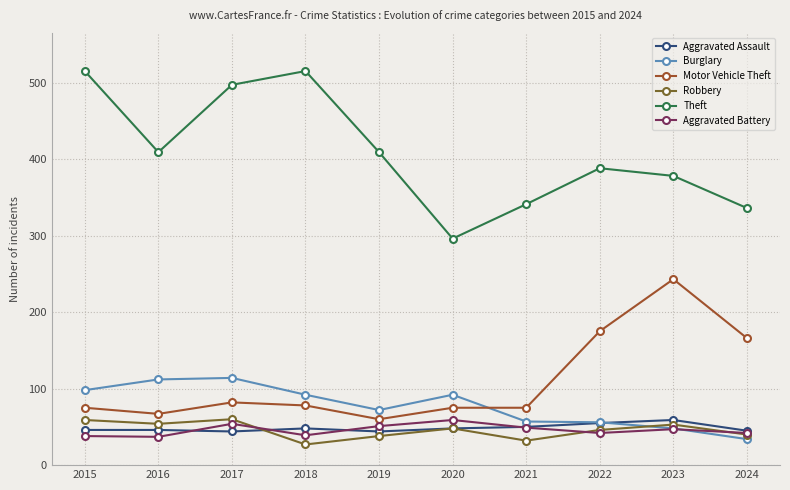

Is it true that Motor Vehicle Theft equals 258 at 2022?

False